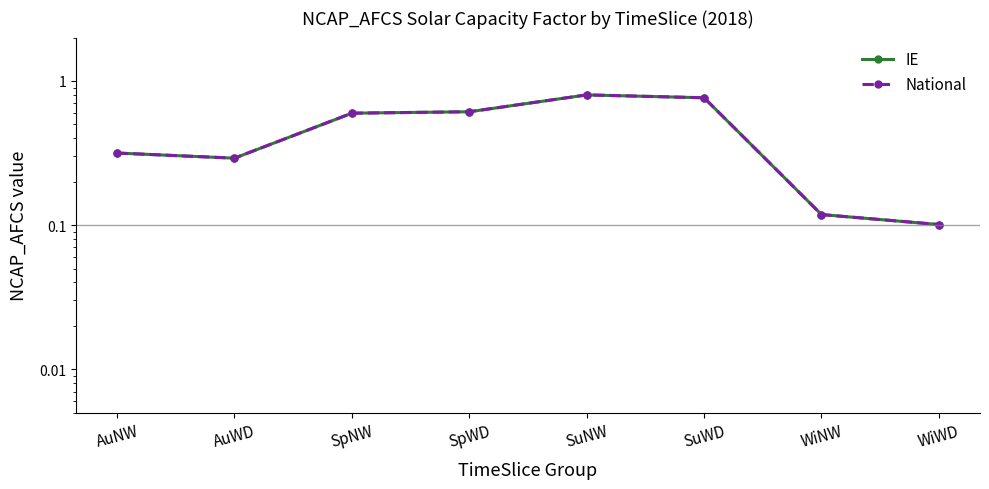

At how many categories does at least one series exceed 0?

8